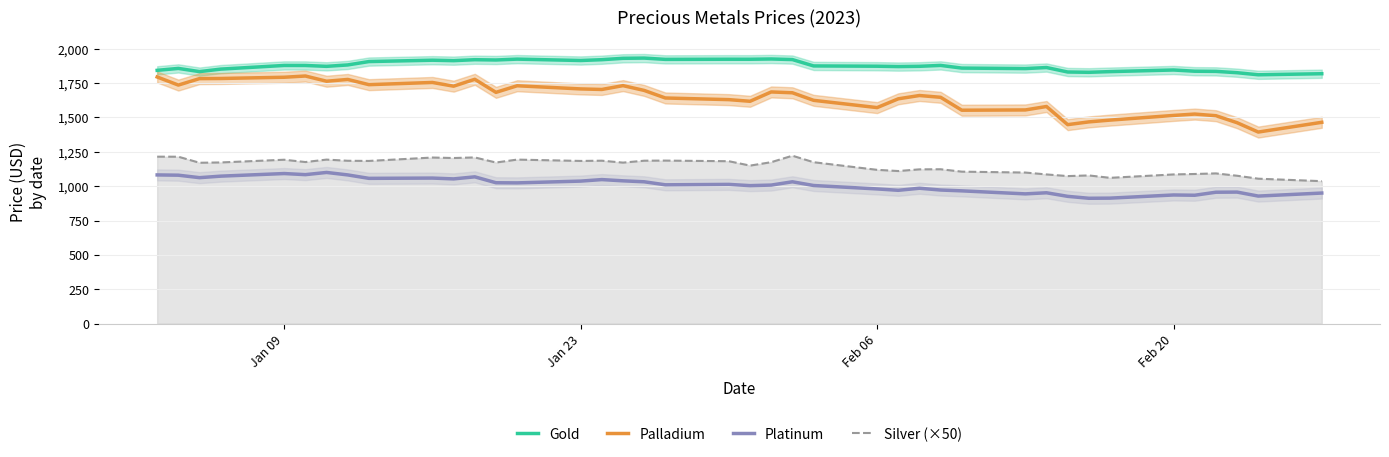

True or false: Gold and Platinum intersect in this chart.

False